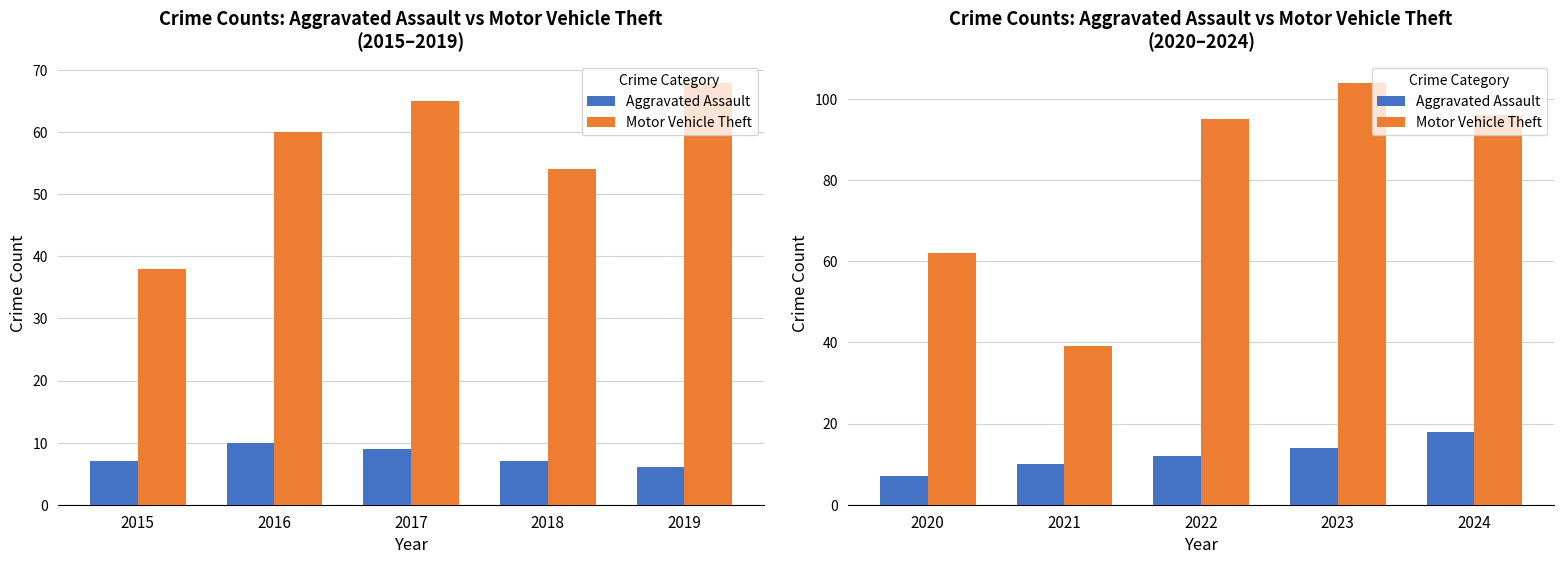

Rank the series by their average value, from highest to lowest.

Motor Vehicle Theft, Aggravated Assault